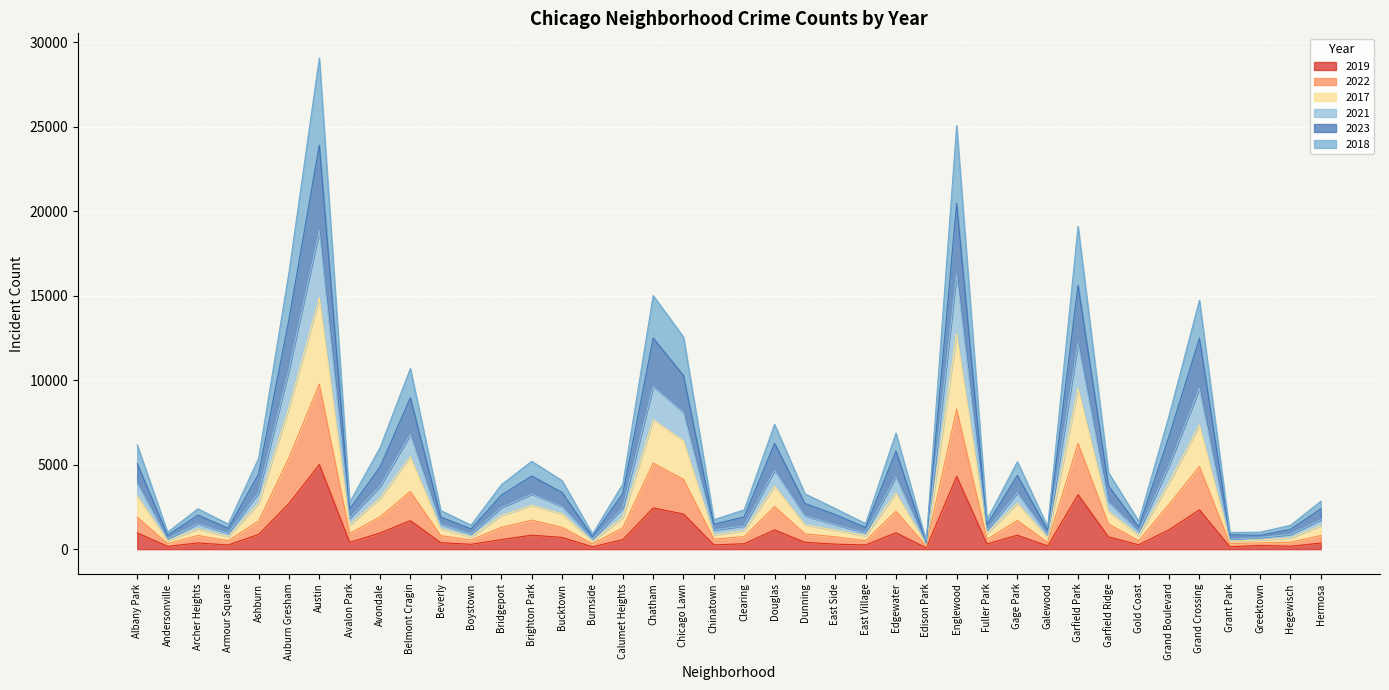

True or false: 2019 and 2023 cross at least once.

False